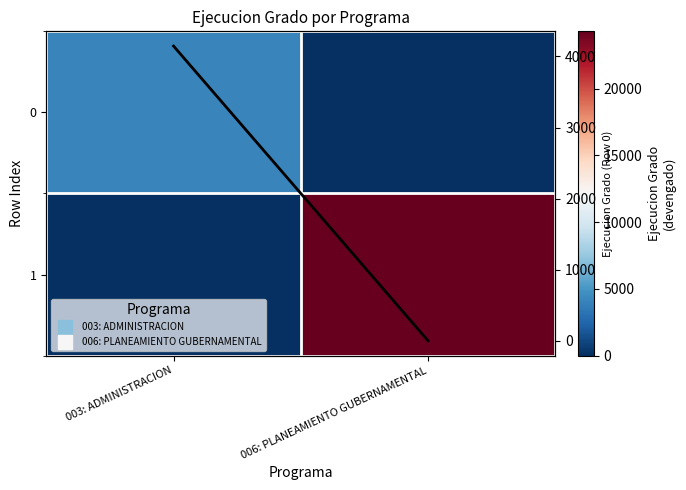

The value of 0 at 006: PLANEAMIENTO GUBERNAMENTAL is -1412. True or false?

False